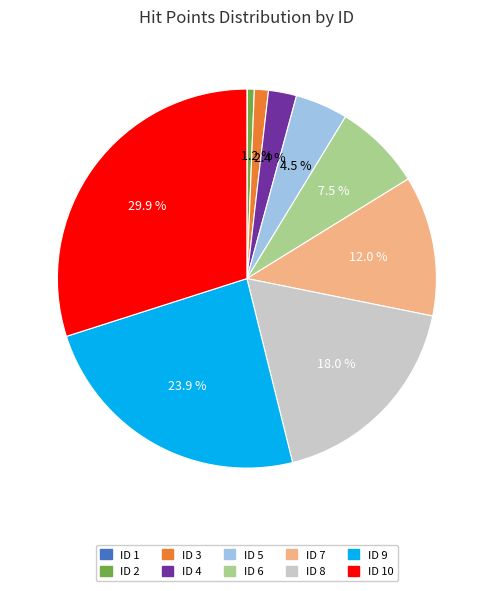

Is there any slice that represents more than half of the pie?

No